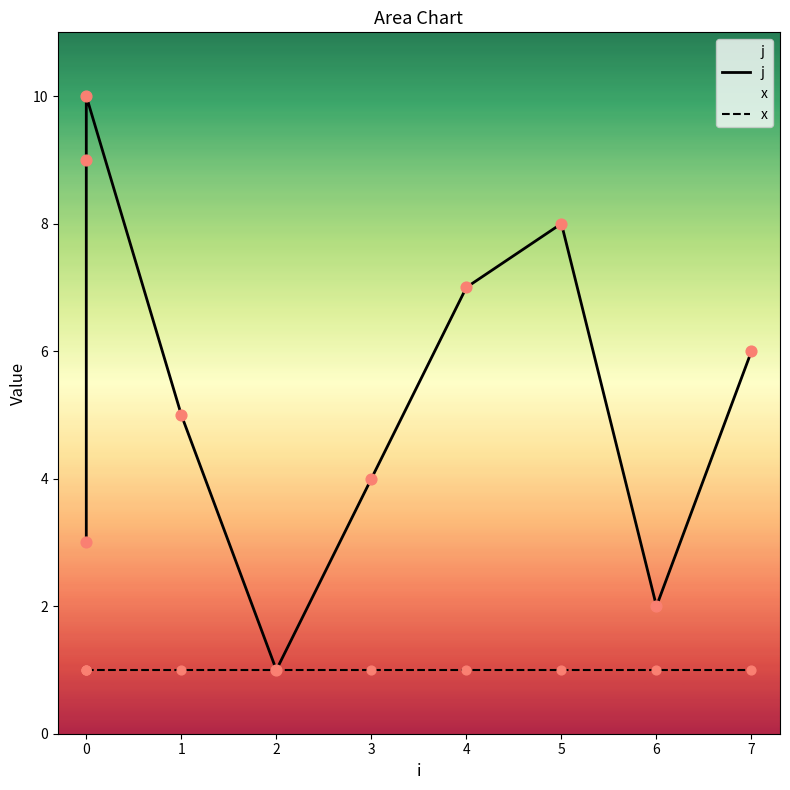

What are all the series names shown in the legend?

j, x